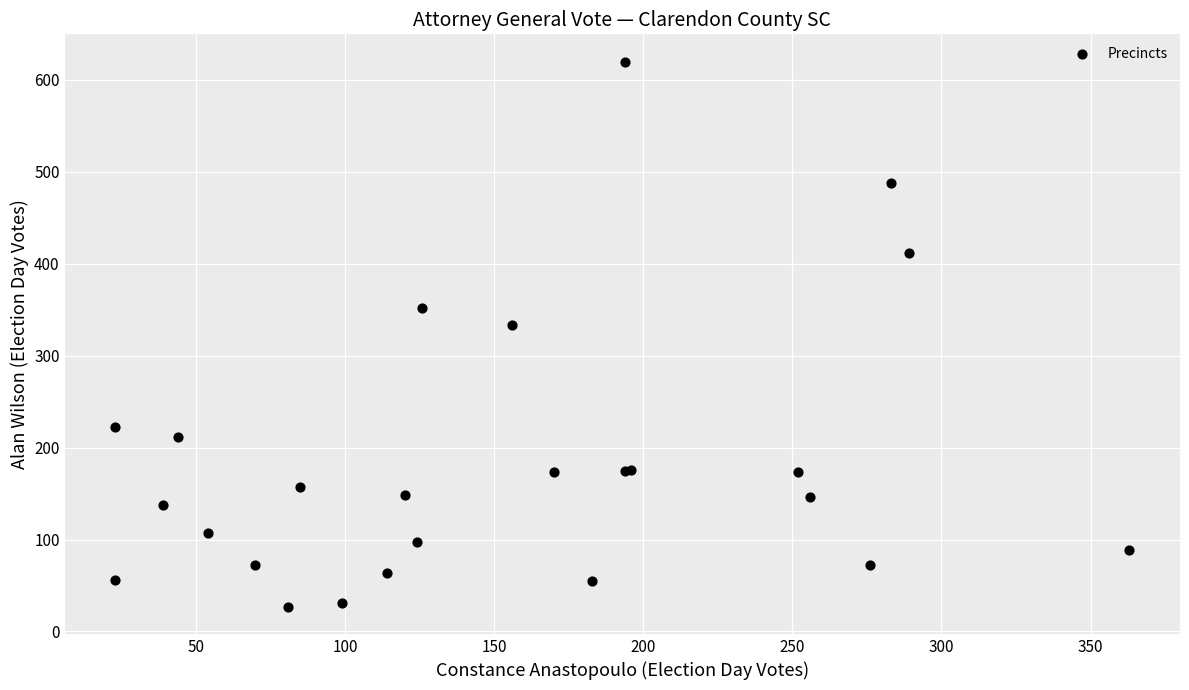

What Y value in the scatter plot is closest to 323?

333